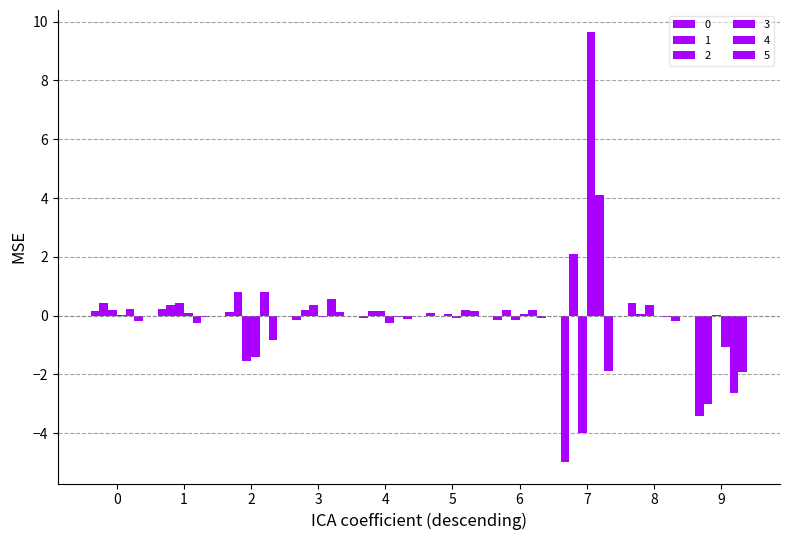

What is the highest value of the 2 series?

0.4